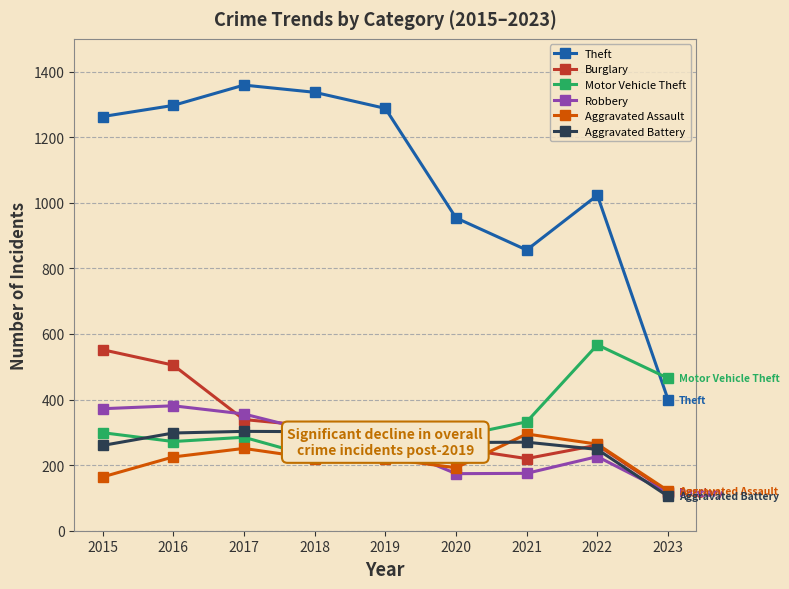

Between which two adjacent categories do Aggravated Assault and Robbery first intersect?

2019 and 2020